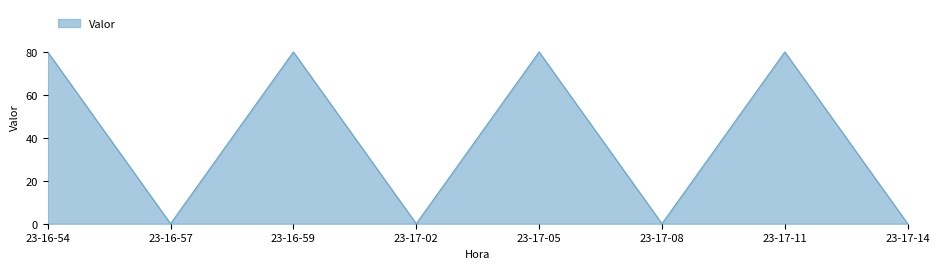

Is it true that the value at 23-17-11 is 80?

True